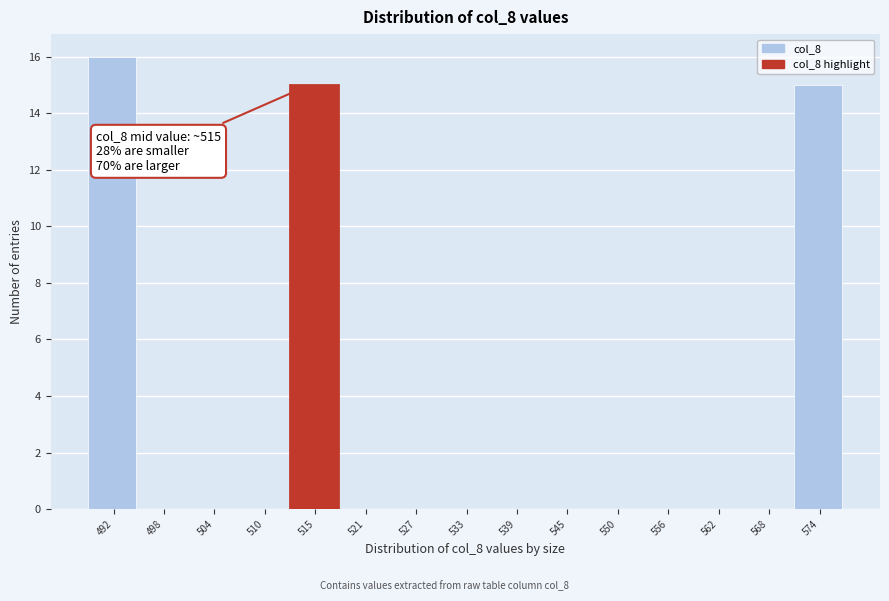

Which range on the x-axis has the tallest bar?

489 to 495